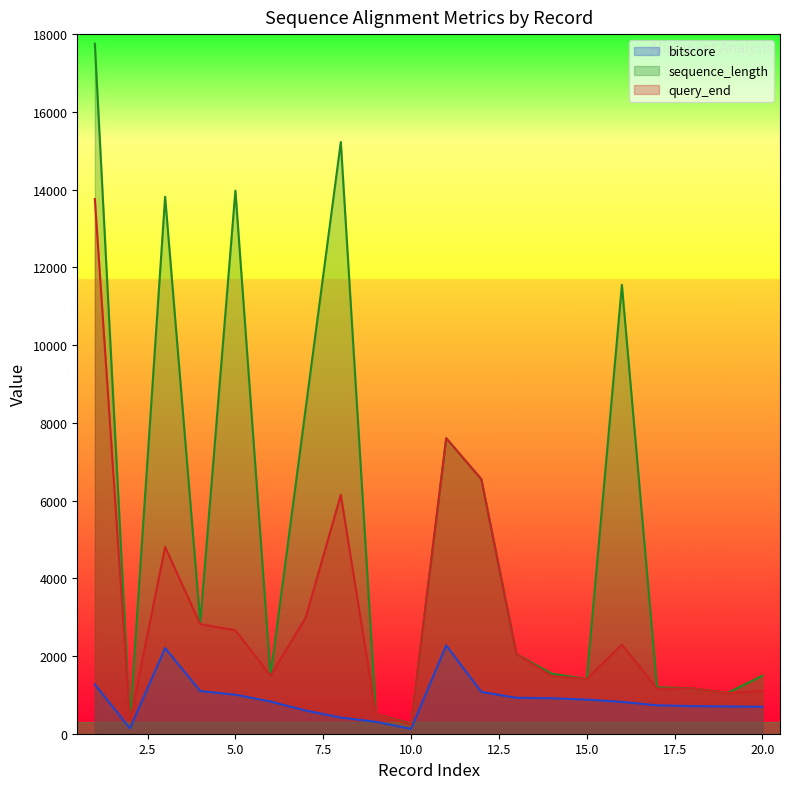

Reading right to left, list all the values displayed in this chart.

bitscore: 20=694	19=702	18=710	17=731	16=819	15=878	14=913	13=924	12=1075	11=2273	10=124	9=307	8=416	7=596	6=828	5=1004	4=1096	3=2204	2=136	1=1268
sequence_length: 20=1492	19=1047	18=1167	17=1194	16=11549	15=1407	14=1545	13=2049	12=6549	11=7604	10=258	9=504	8=15225	7=8365	6=1497	5=13973	4=2864	3=13814	2=321	1=17753
query_end: 20=1101	19=1044	18=1167	17=1161	16=2291	15=1407	14=1482	13=2049	12=6549	11=7604	10=243	9=498	8=6146	7=2987	6=1491	5=2663	4=2816	3=4805	2=318	1=13756